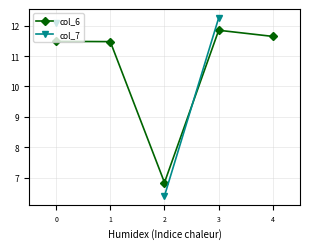

How many distinct data groups are displayed?

2